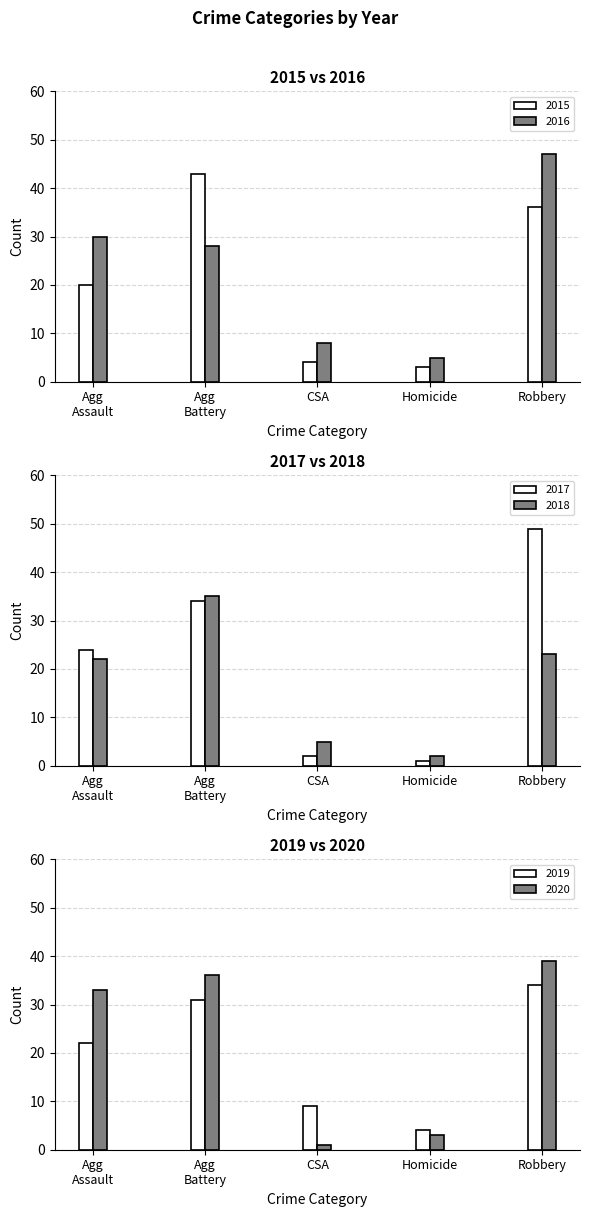

Reading left to right, extract all data points from this chart.

2015: 20	43	4	3	36
2016: 30	28	8	5	47
2017: 24	34	2	1	49
2018: 22	35	5	2	23
2019: 22	31	9	4	34
2020: 33	36	1	3	39